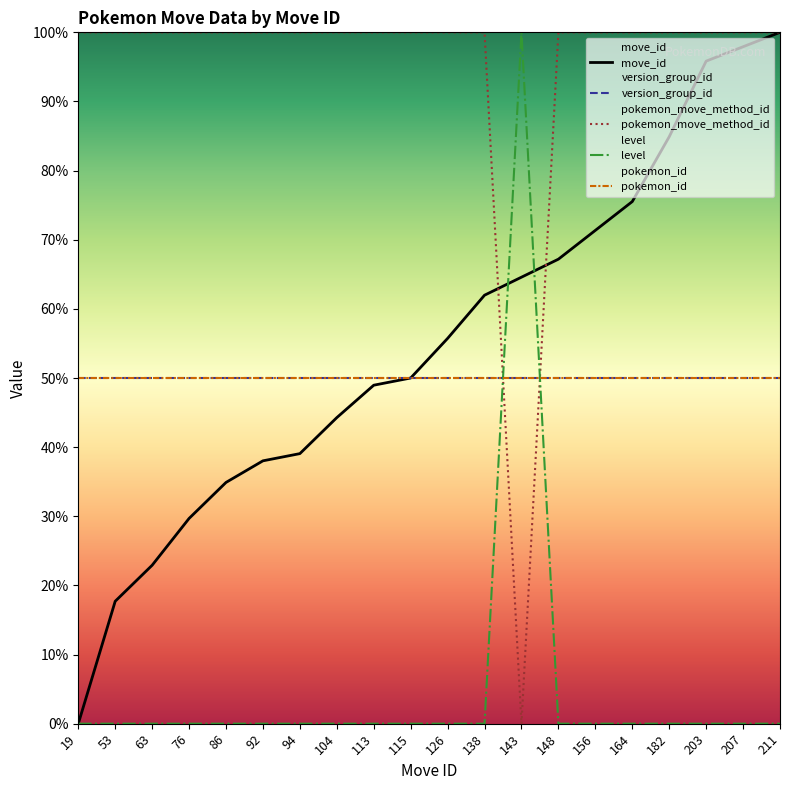

Count the number of categories in the chart.

20